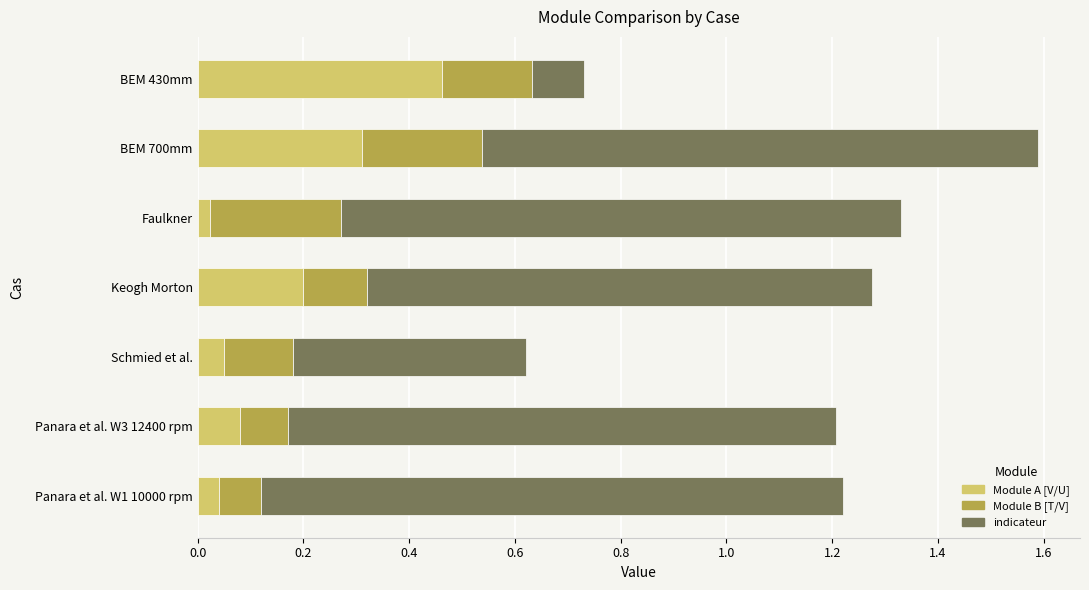

At which category is the sum across all series the highest?

BEM 700mm